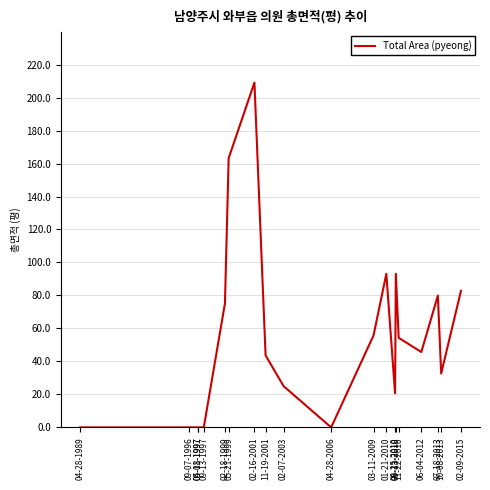

Does the chart display data point markers on the line(s)?

No